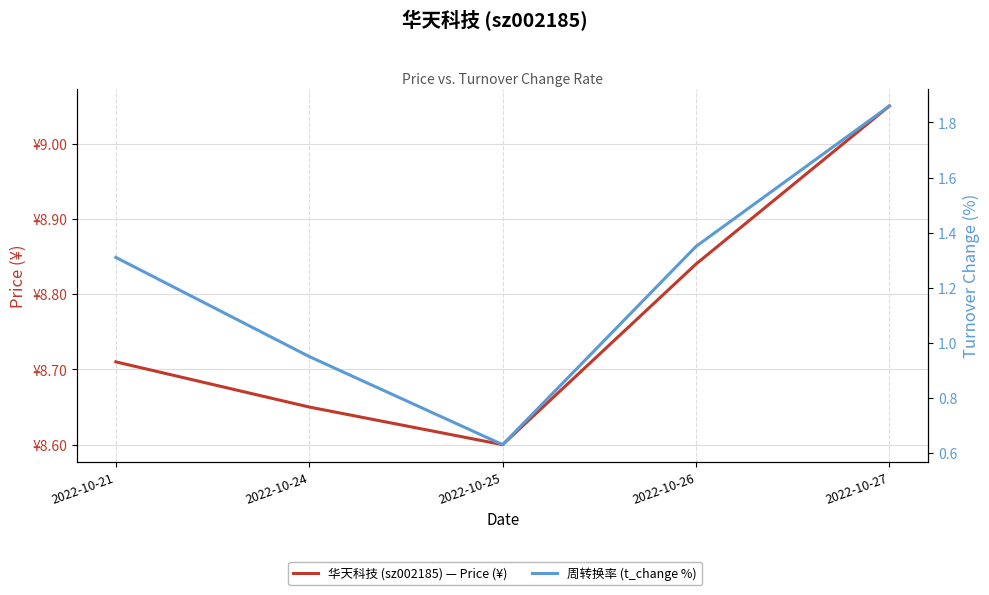

What is the total value across all series at 2022-10-27?

10.9